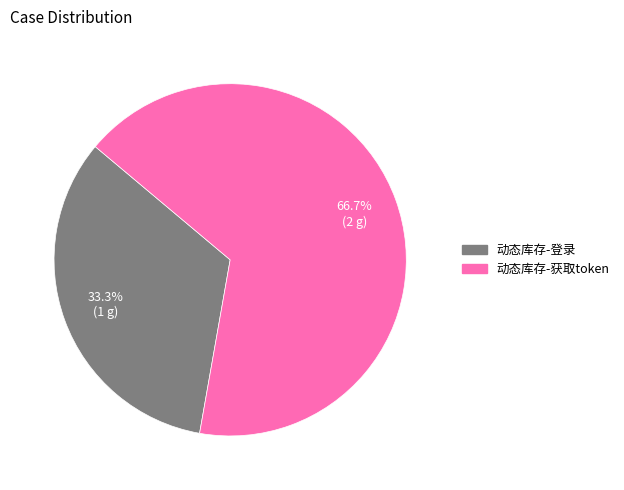

Is there a majority slice in this chart?

Yes